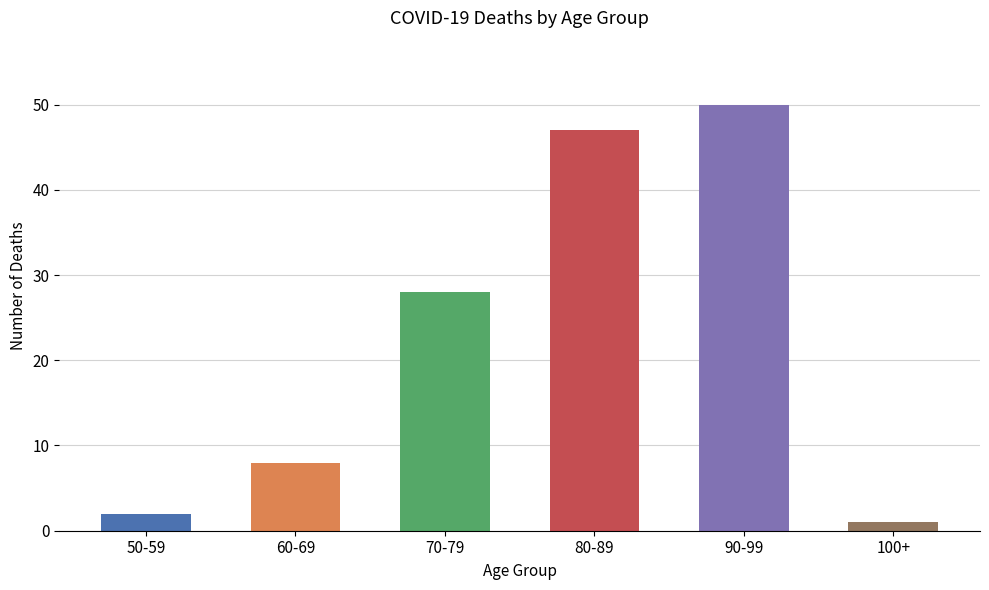

What is the difference between the maximum and minimum values?

49